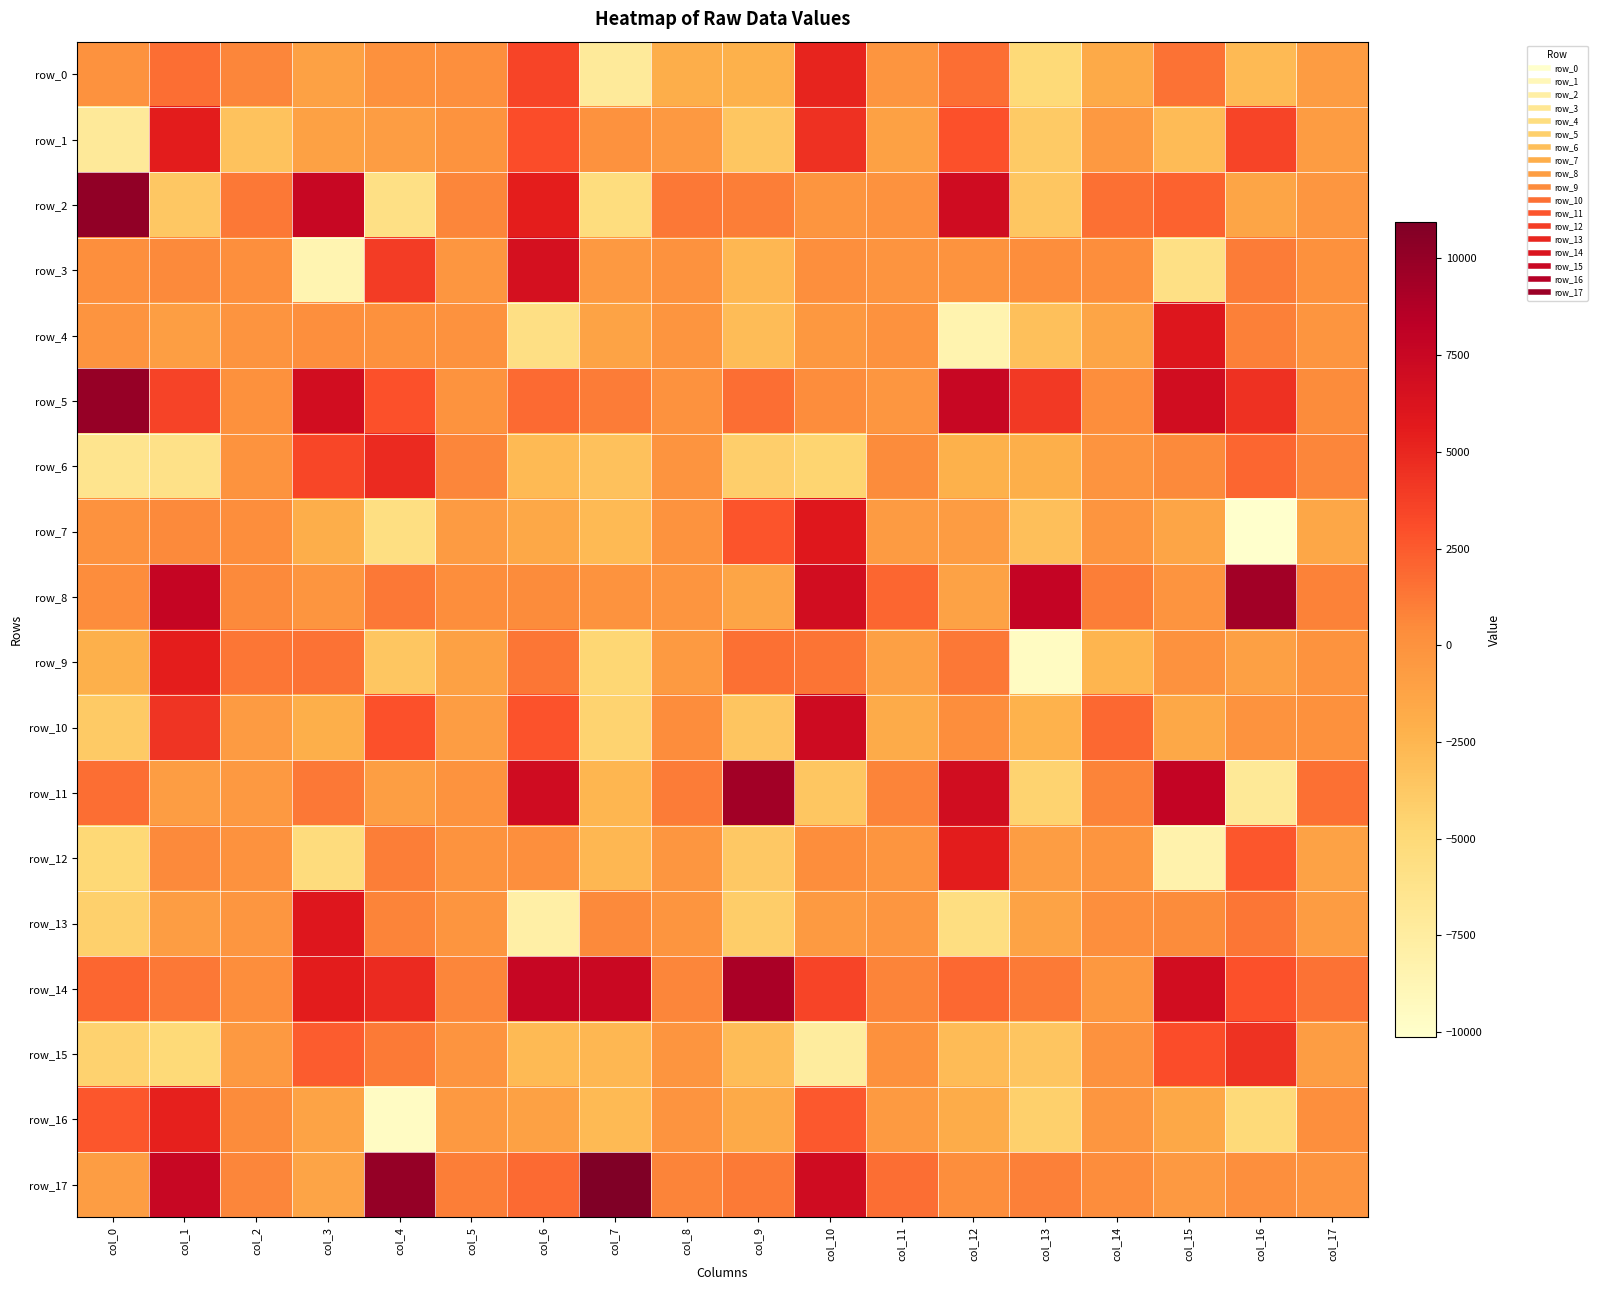

At which label does row_15 reach its peak?

col_16